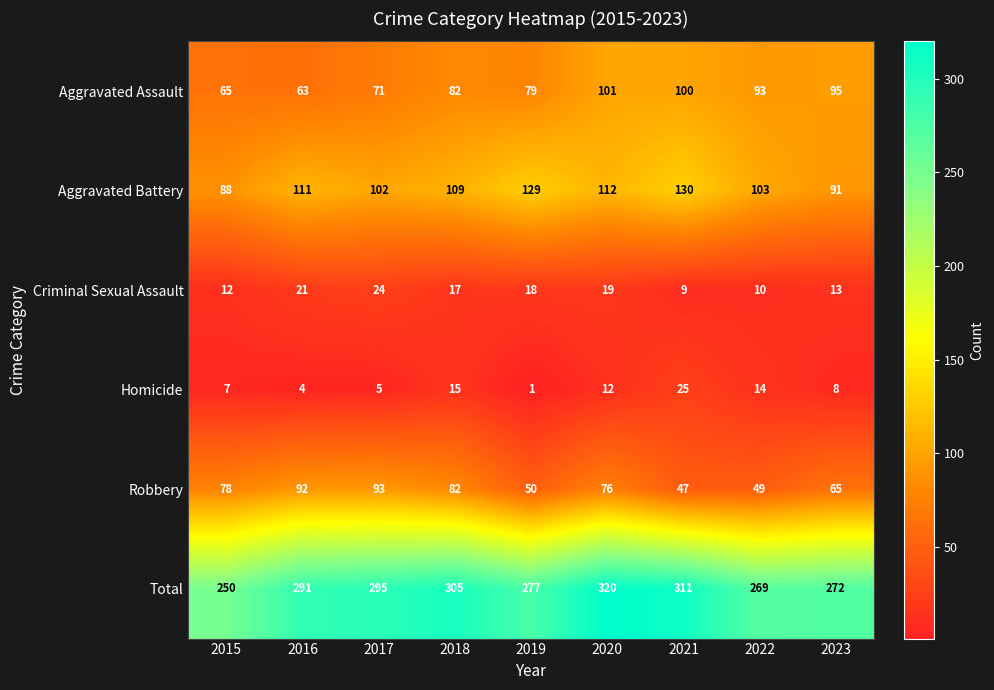

What is the average value of the Criminal Sexual Assault series?

16